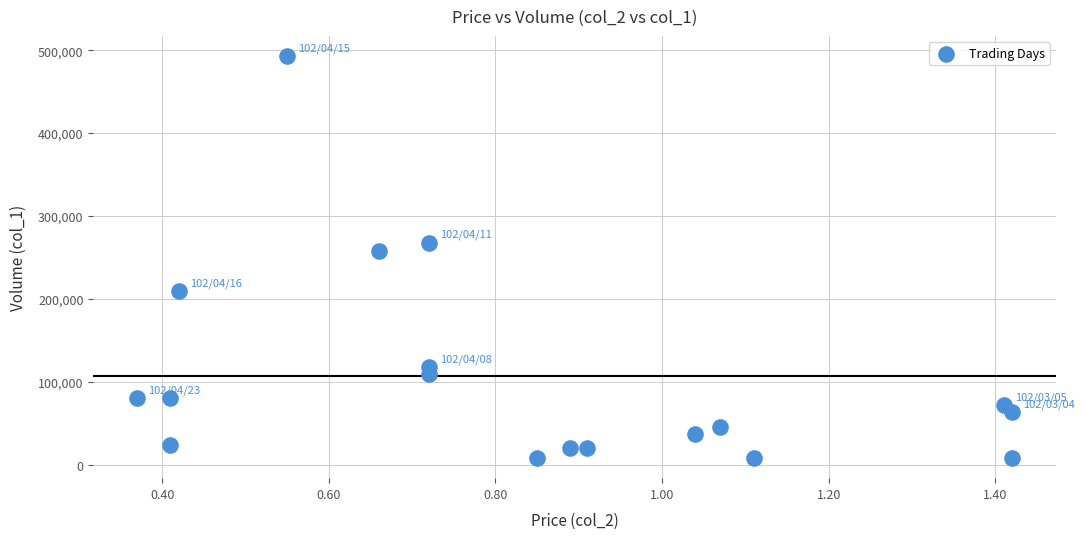

What Y value in the scatter plot is closest to 250500?

258000